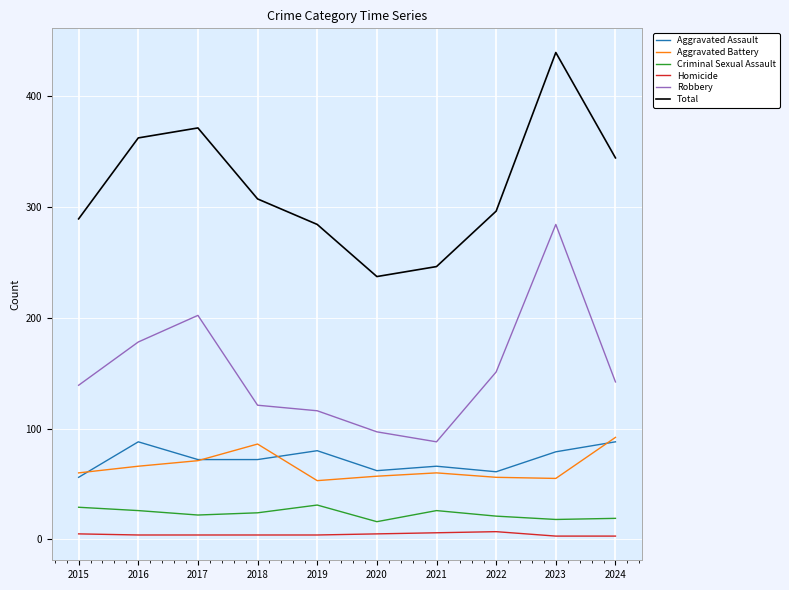

True or false: Criminal Sexual Assault and Homicide intersect in this chart.

False